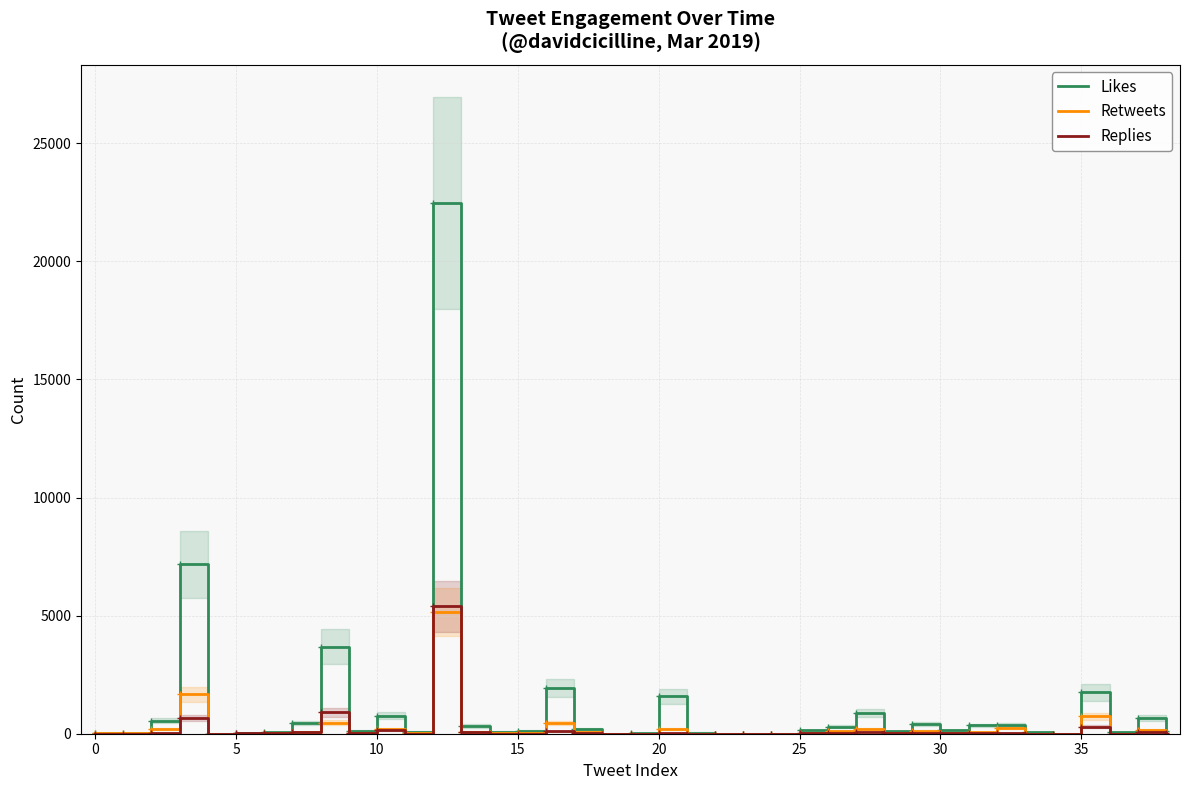

What is the difference between the maximum and minimum values in the Replies series?

5387